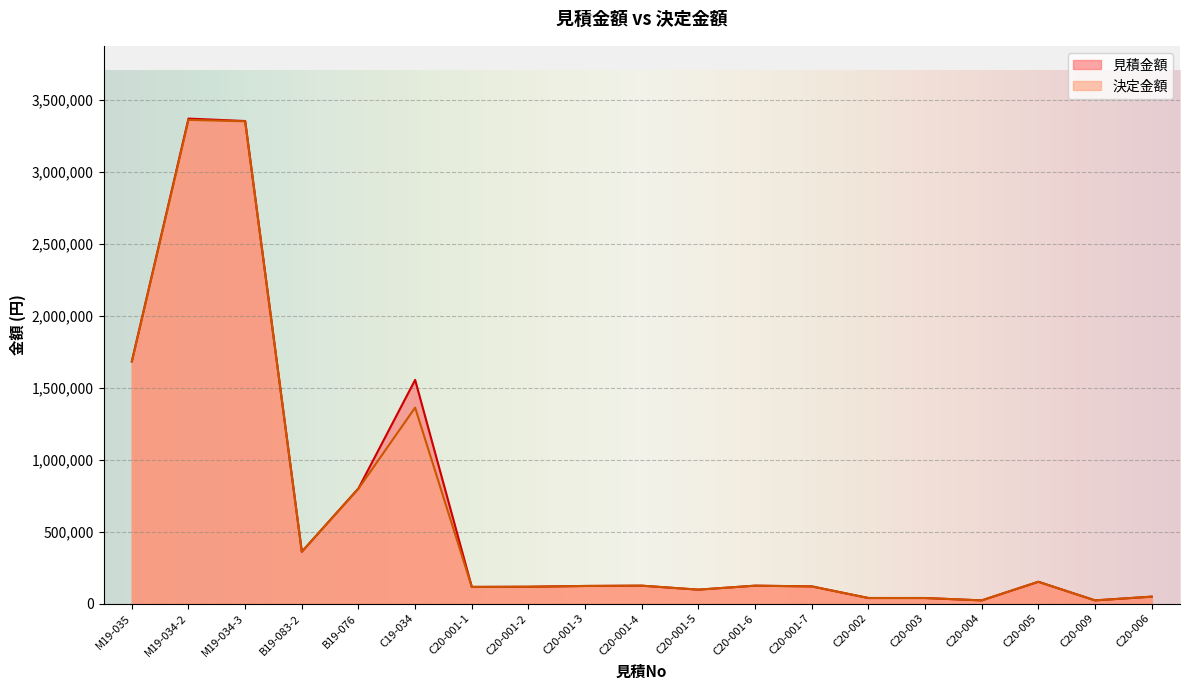

How many lines are shown in the chart?

2